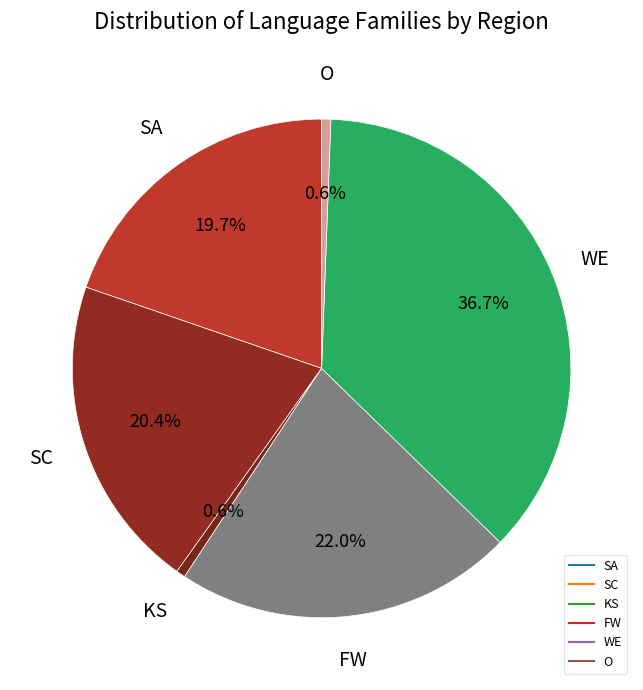

Is there any slice that represents more than half of the pie?

No